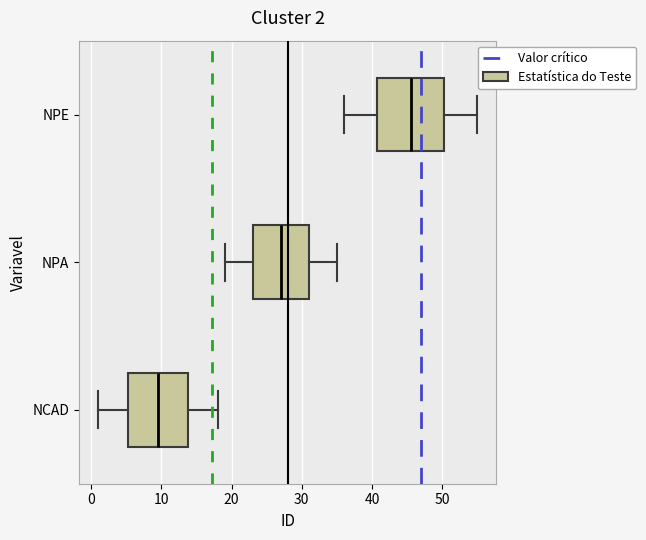

Which box's median line is the furthest to the right?

NPE